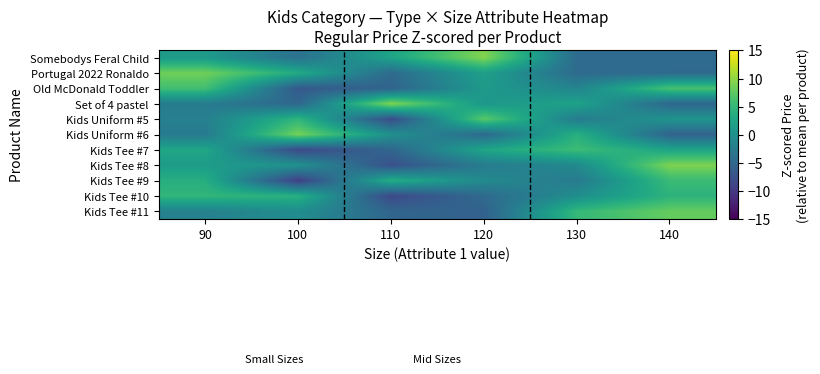

Reading left to right, what are all the values shown in this chart?

Somebodys Feral Child: 90=1.2	100=-3.8	110=2.4	120=9.3	130=-4.6	140=-4.6
Portugal 2022 Ronaldo: 90=8.5	100=3.3	110=-4.6	120=1.9	130=-4.6	140=-4.6
Old McDonald Toddler: 90=5.9	100=-6.6	110=-5.5	120=1.2	130=-1.4	140=6.3
Set of 4 pastel: 90=-2.5	100=-5.0	110=9.3	120=0.9	130=2.4	140=-5.1
Kids Uniform #5: 90=-2.0	100=4.6	110=-8.0	120=7.3	130=-2.5	140=0.6
Kids Uniform #6: 90=-2.6	100=8.7	110=0.1	120=-4.7	130=4.0	140=-5.5
Kids Tee #7: 90=2.8	100=-8.4	110=-5.2	120=2.7	130=5.5	140=2.6
Kids Tee #8: 90=1.5	100=0.2	110=-7.5	120=-2.5	130=-0.8	140=9.2
Kids Tee #9: 90=3.7	100=-9.3	110=3.6	120=-0.8	130=-2.6	140=5.4
Kids Tee #10: 90=4.8	100=4.1	110=-8.4	120=-4.7	130=-0.2	140=4.4
Kids Tee #11: 90=-1.8	100=-0.3	110=-5.2	120=-5.6	130=5.0	140=7.9